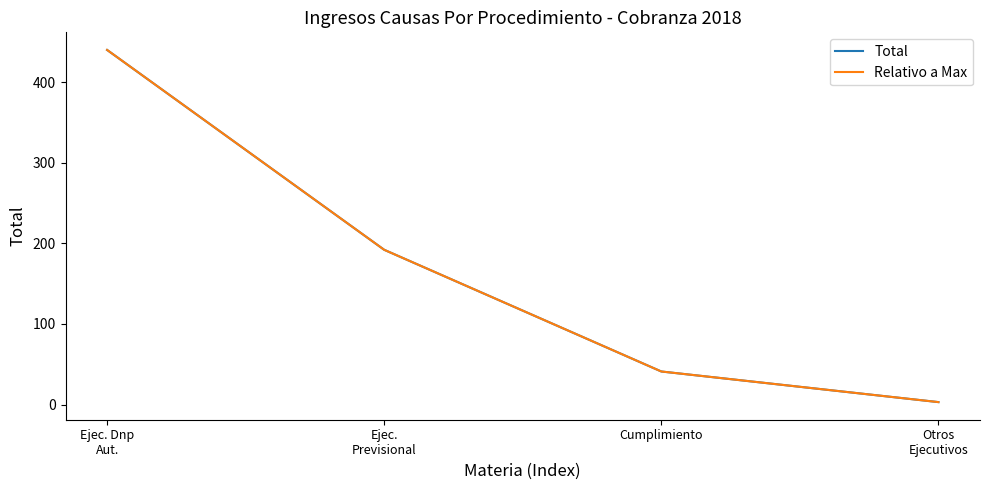

What is the label of the 3rd point from the left?

Cumplimiento